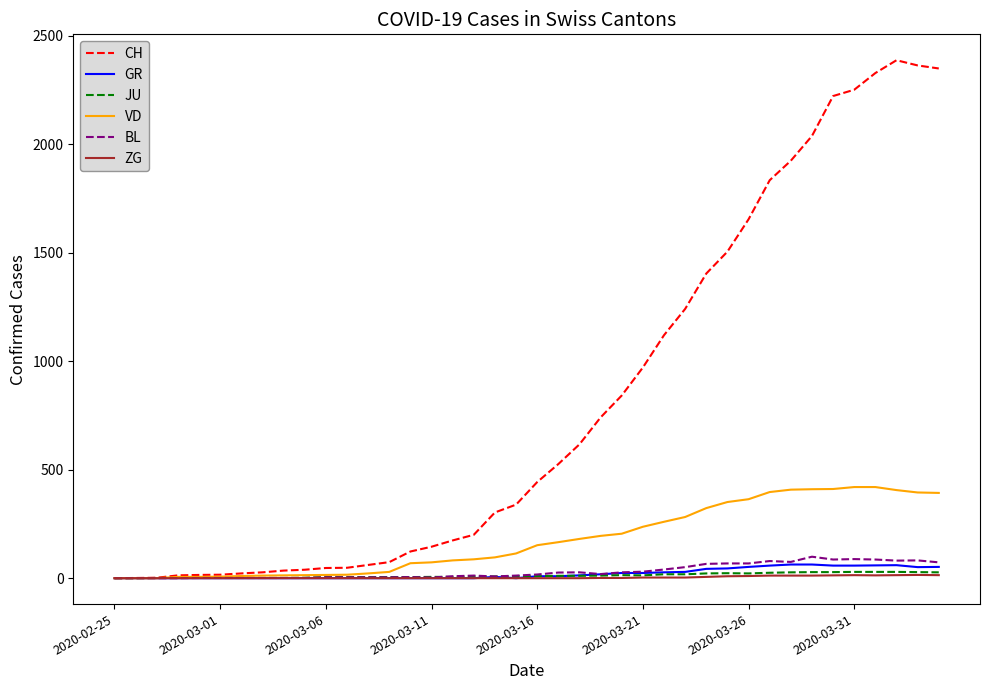

Which series has the widest spread of values?

CH